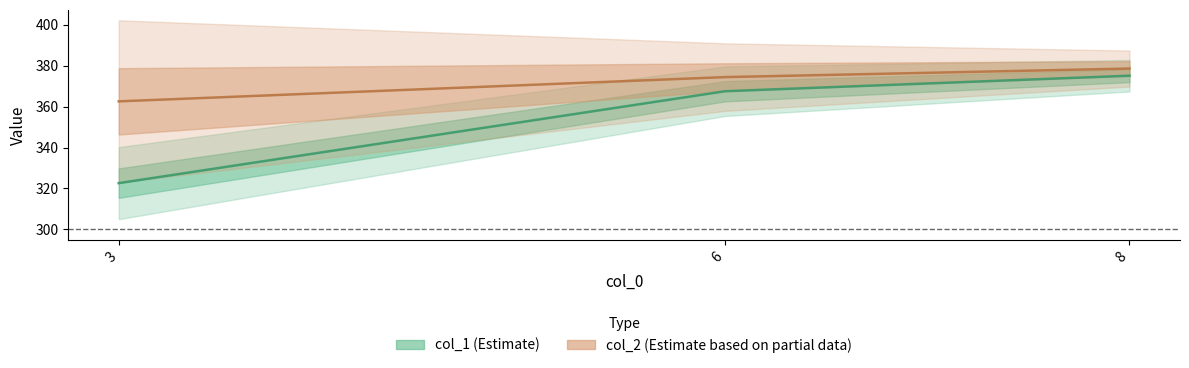

List the series in order of their overall mean, lowest first.

col_1, col_2